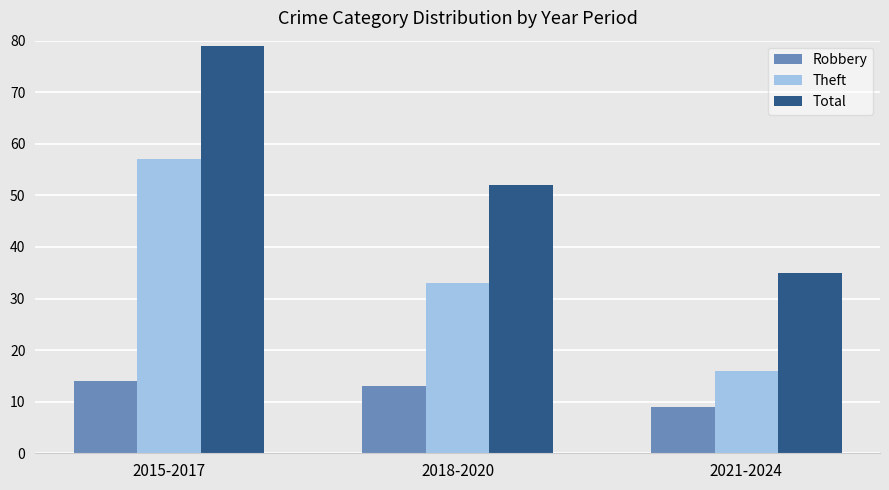

What is the difference between the second highest and minimum values in the Theft series?

17